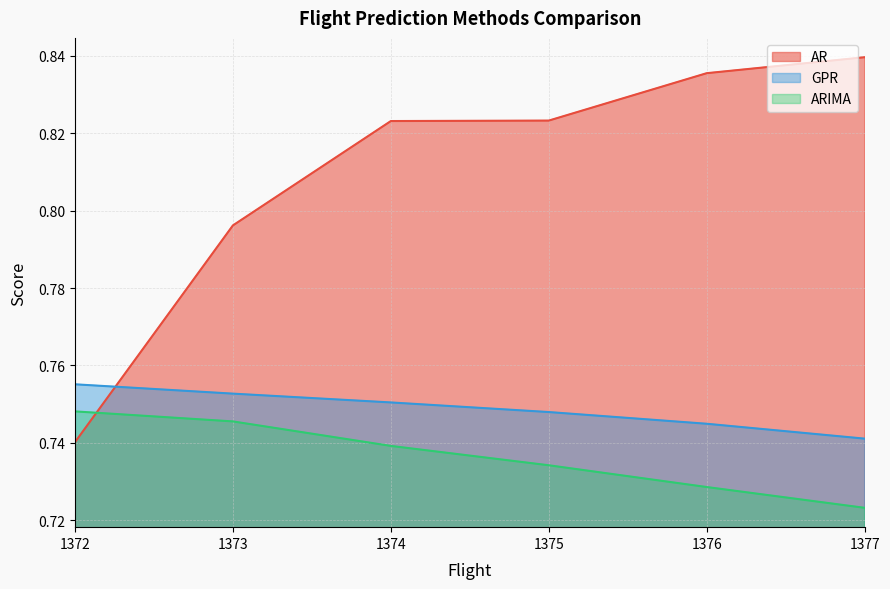

Reading left to right, extract all data points from this chart.

AR: 0.7	0.8	0.8	0.8	0.8	0.8
GPR: 0.8	0.8	0.8	0.7	0.7	0.7
ARIMA: 0.7	0.7	0.7	0.7	0.7	0.7